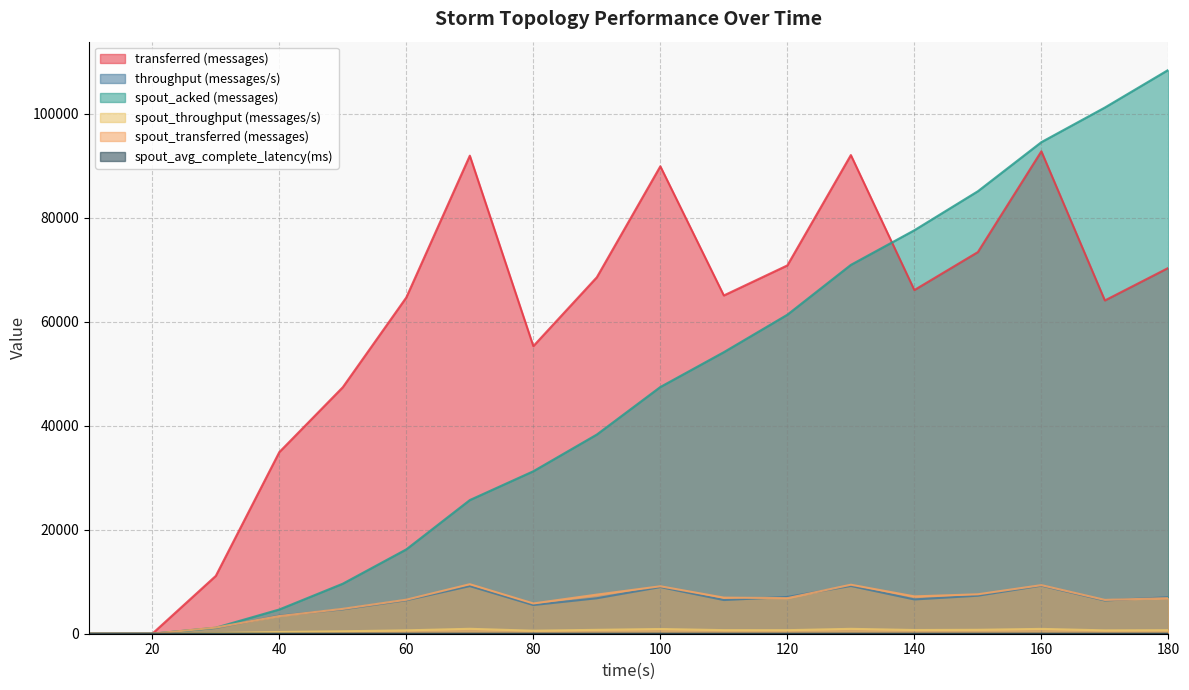

Rank the series at 110 from lowest to highest value.

spout_avg_complete_latency(ms), spout_throughput (messages/s), throughput (messages/s), spout_transferred (messages), spout_acked (messages), transferred (messages)